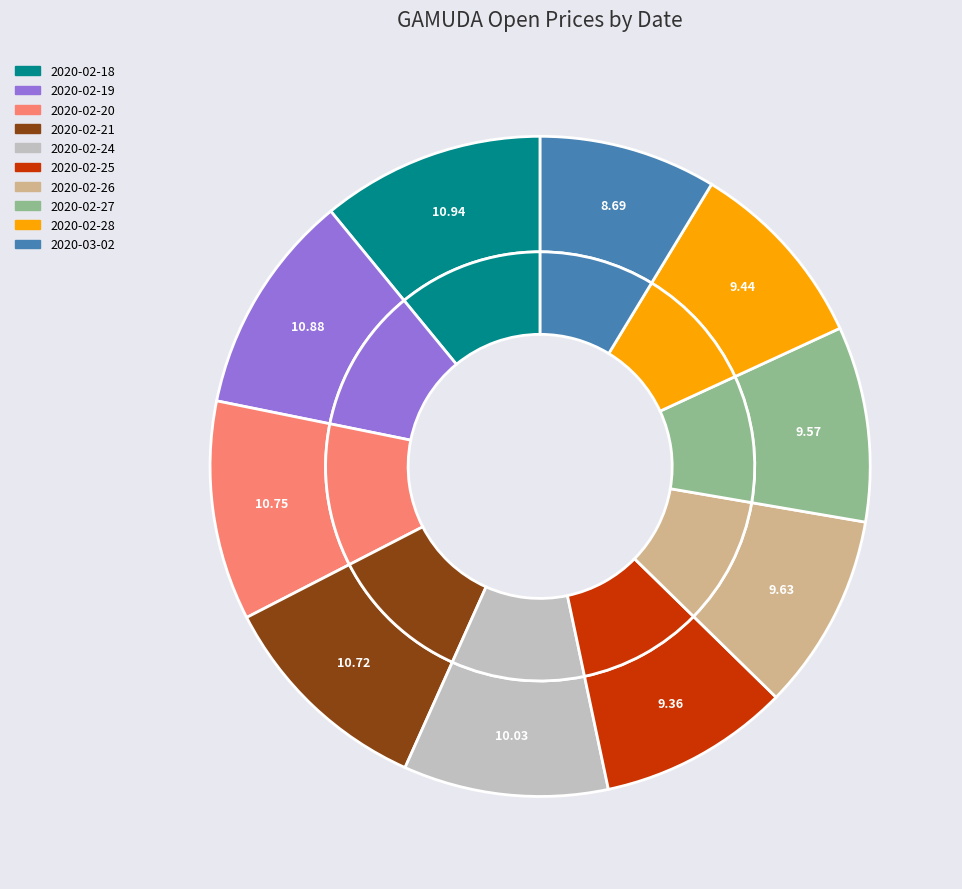

What is the ratio of the value at 2020-02-24 to the value at 2020-02-25?

1.1